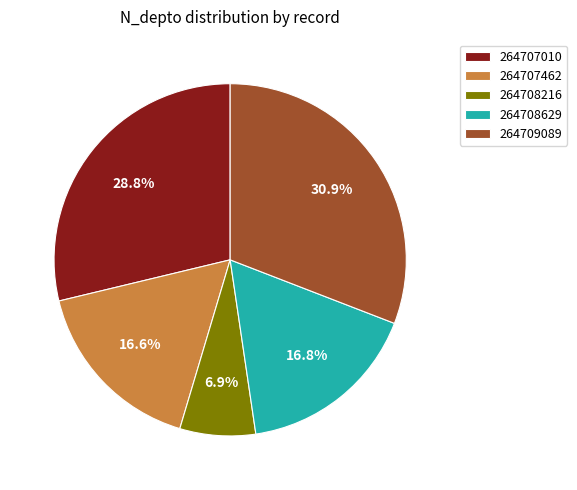

To the nearest percent, what percentage of the pie is 264708629?

17%